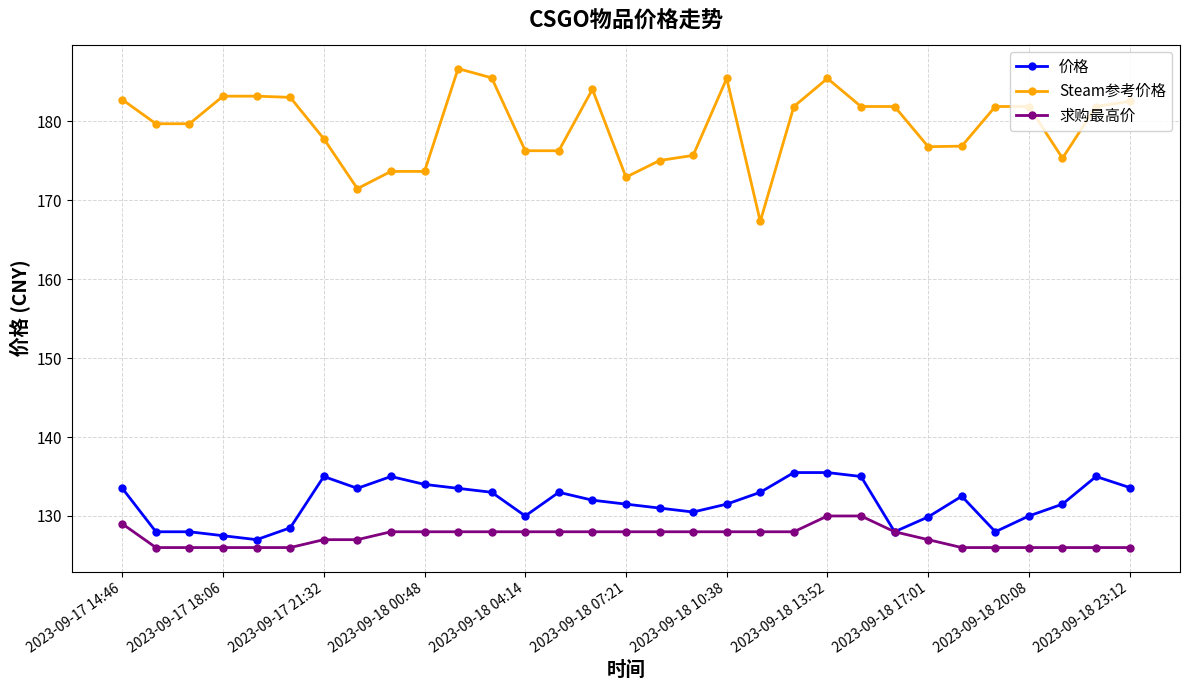

What is the average value of the 价格 series?

131.7